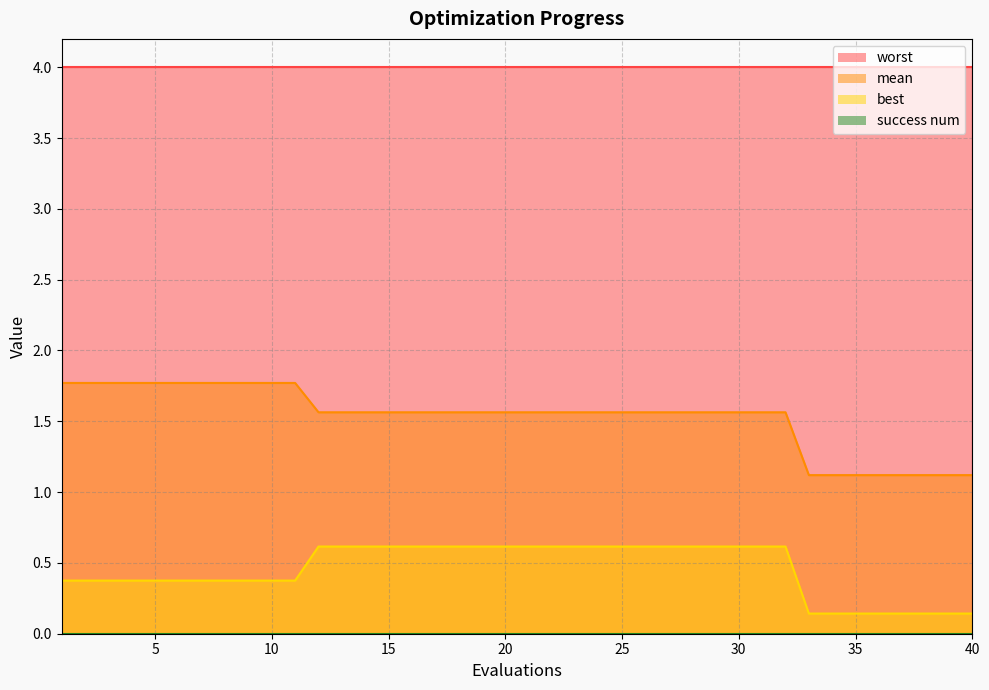

Which series has the largest range (max minus min)?

mean